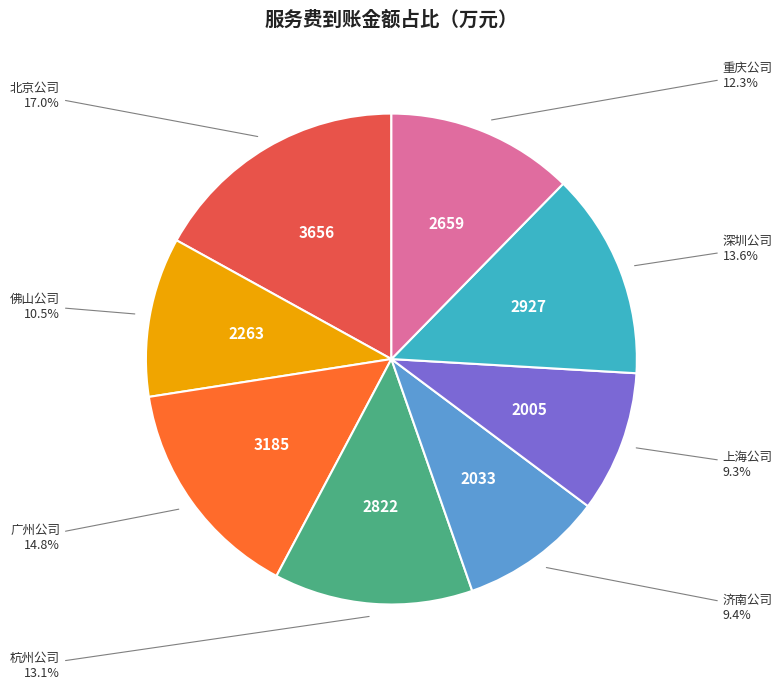

Does any single category account for the majority?

No